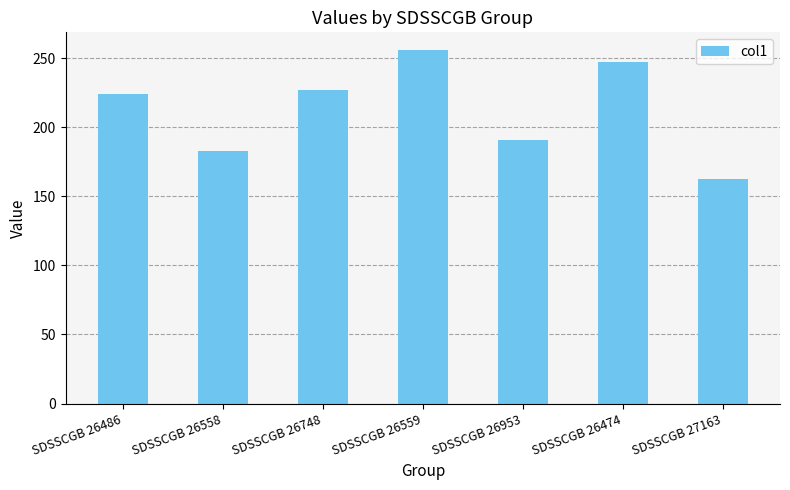

The value at SDSSCGB 26748 is 99.1. True or false?

False